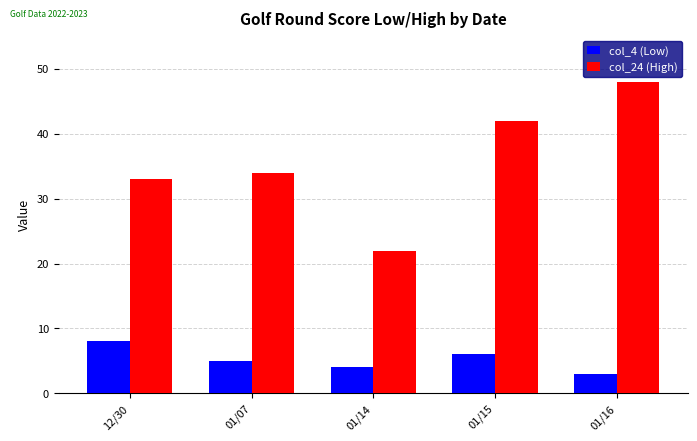

What is the minimum value shown in the chart?

3